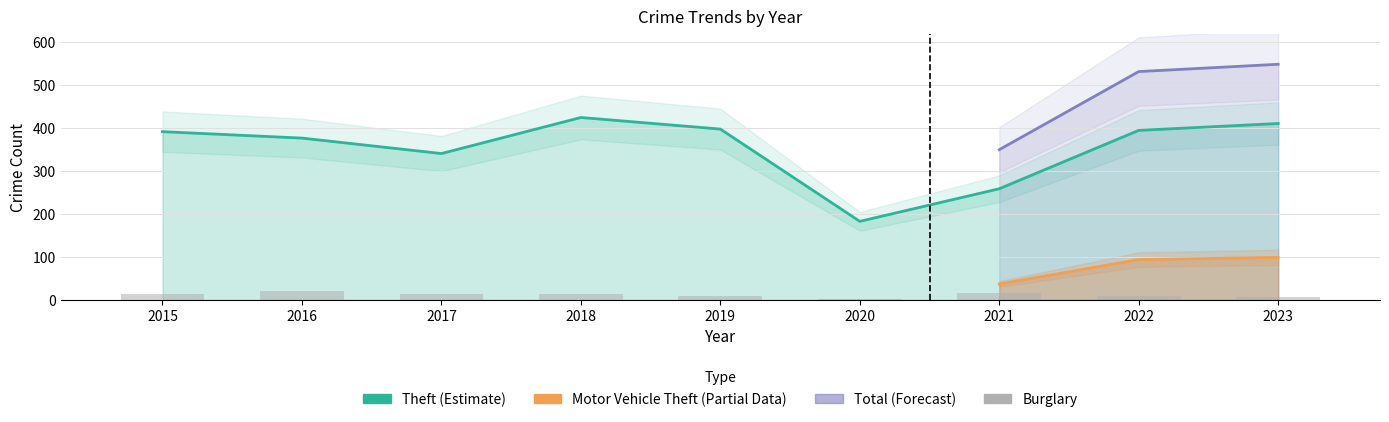

What is the difference between the second highest and minimum values in the Burglary series?

14